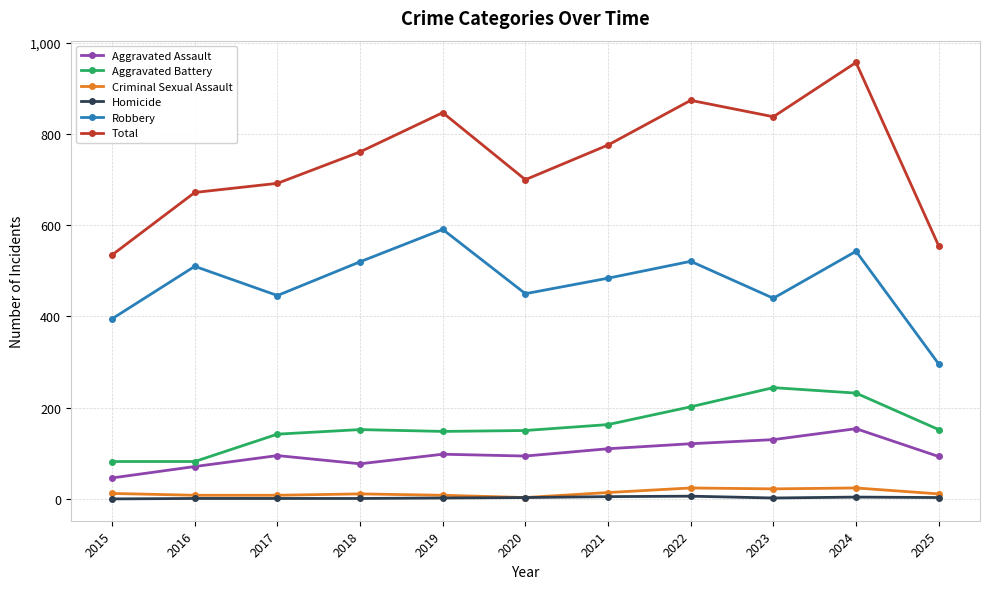

What is the highest value of the Total series?

957